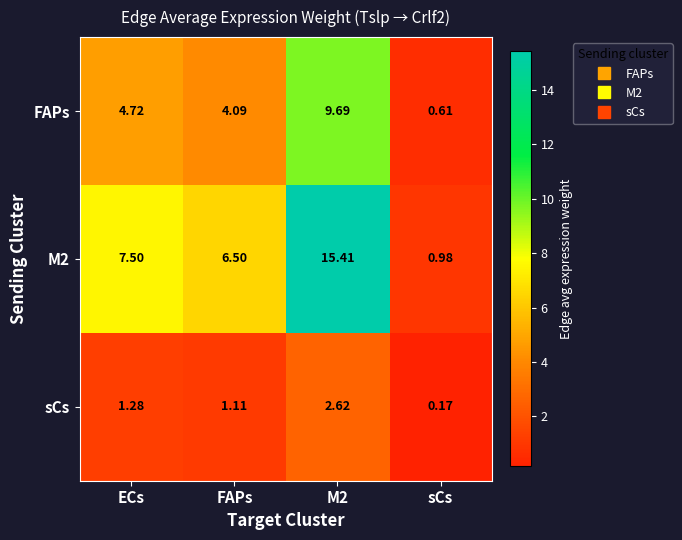

What is the spread (max minus min) of values at sCs?

0.8